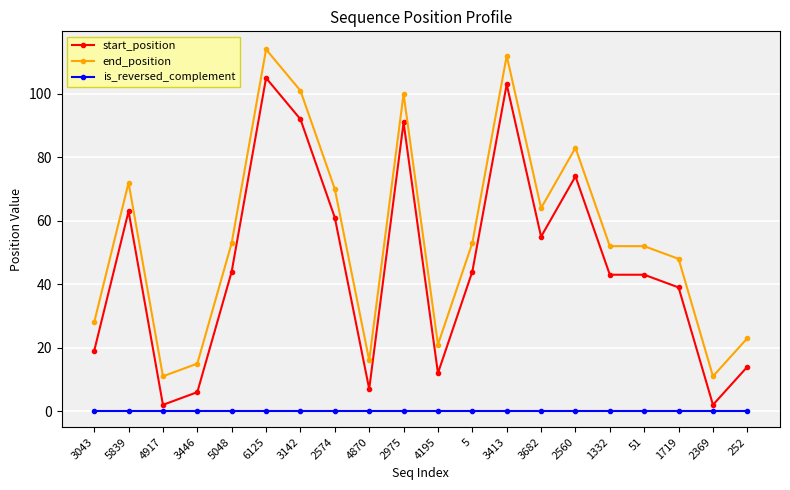

Where does the start_position series first go above 44?

5839